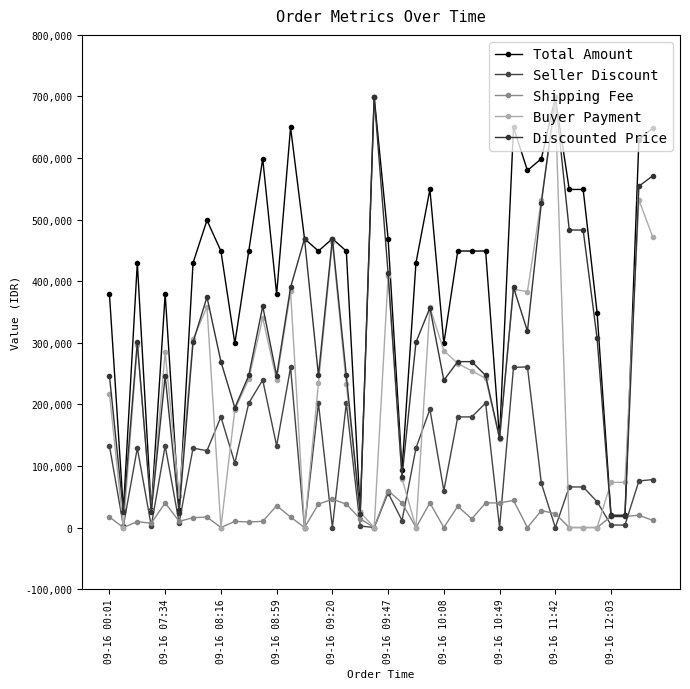

How many interior local valleys does the Discounted Price series have?

11